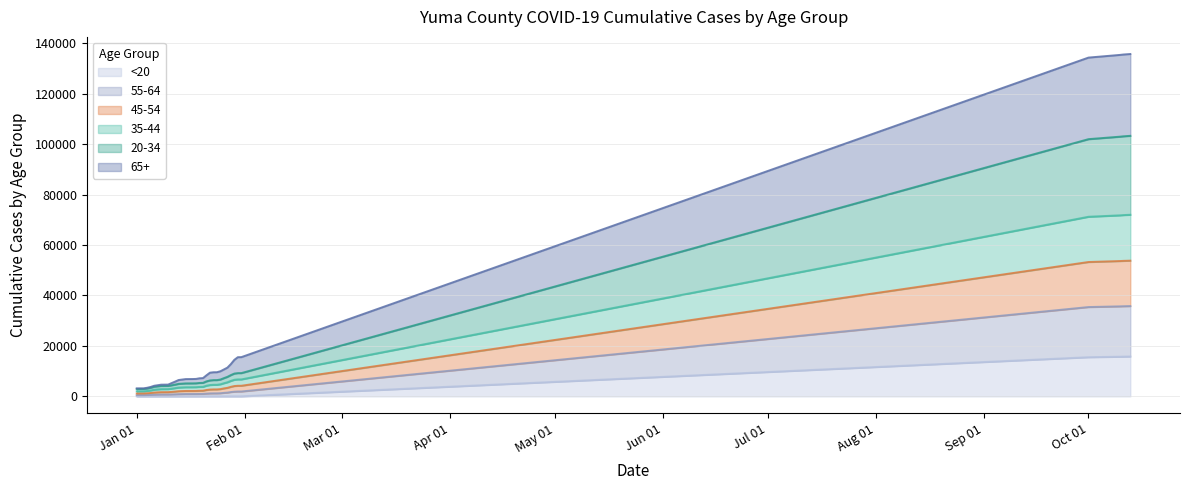

How many series are shown in this chart?

6